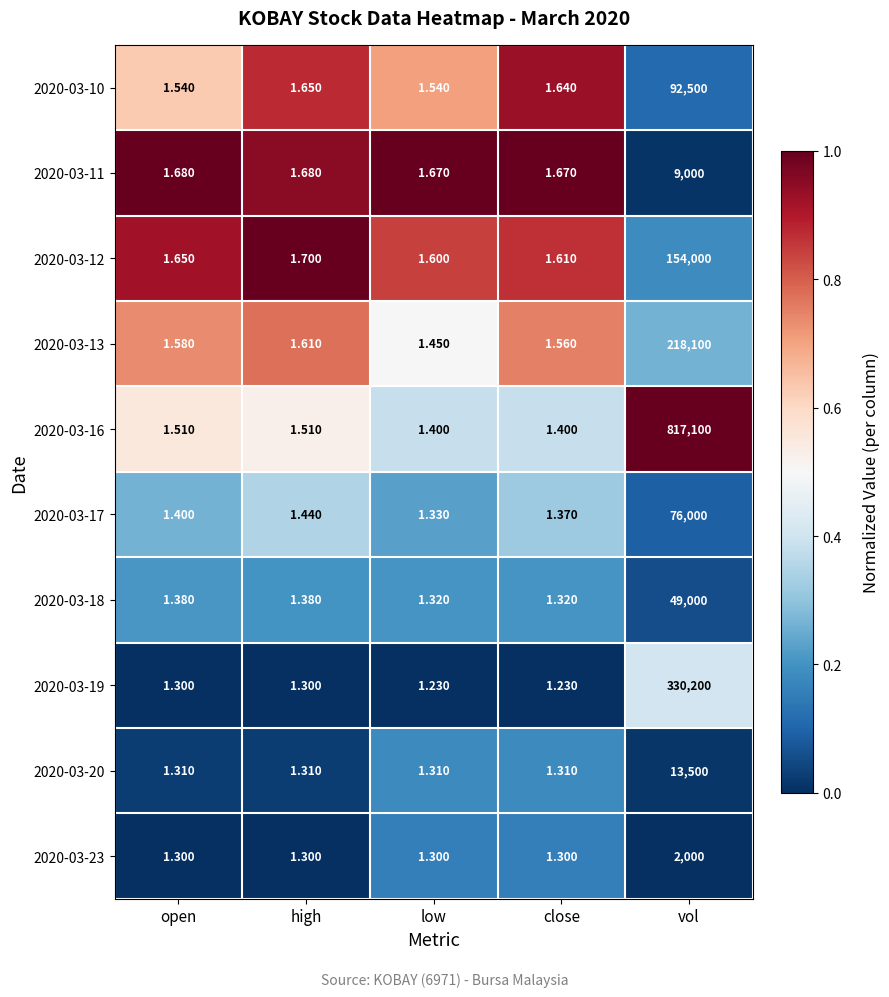

At which label does 2020-03-23 reach its peak?

vol